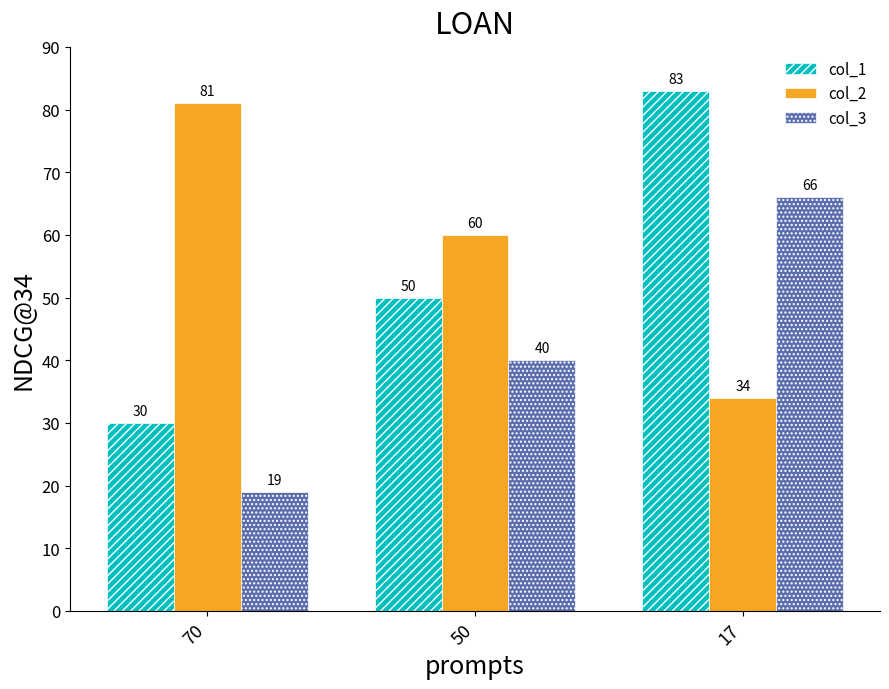

What is the spread (max minus min) of values at 70?

62